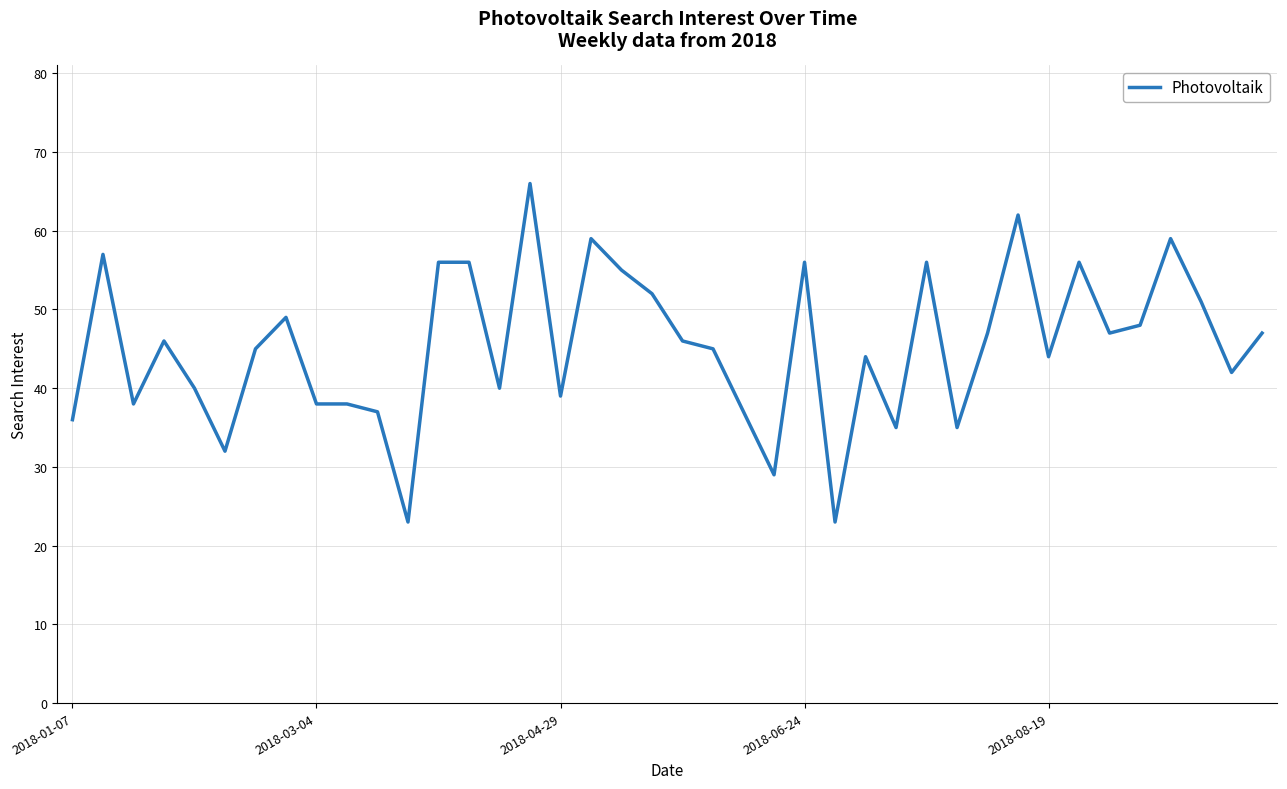

What is the sum of all values?

1811